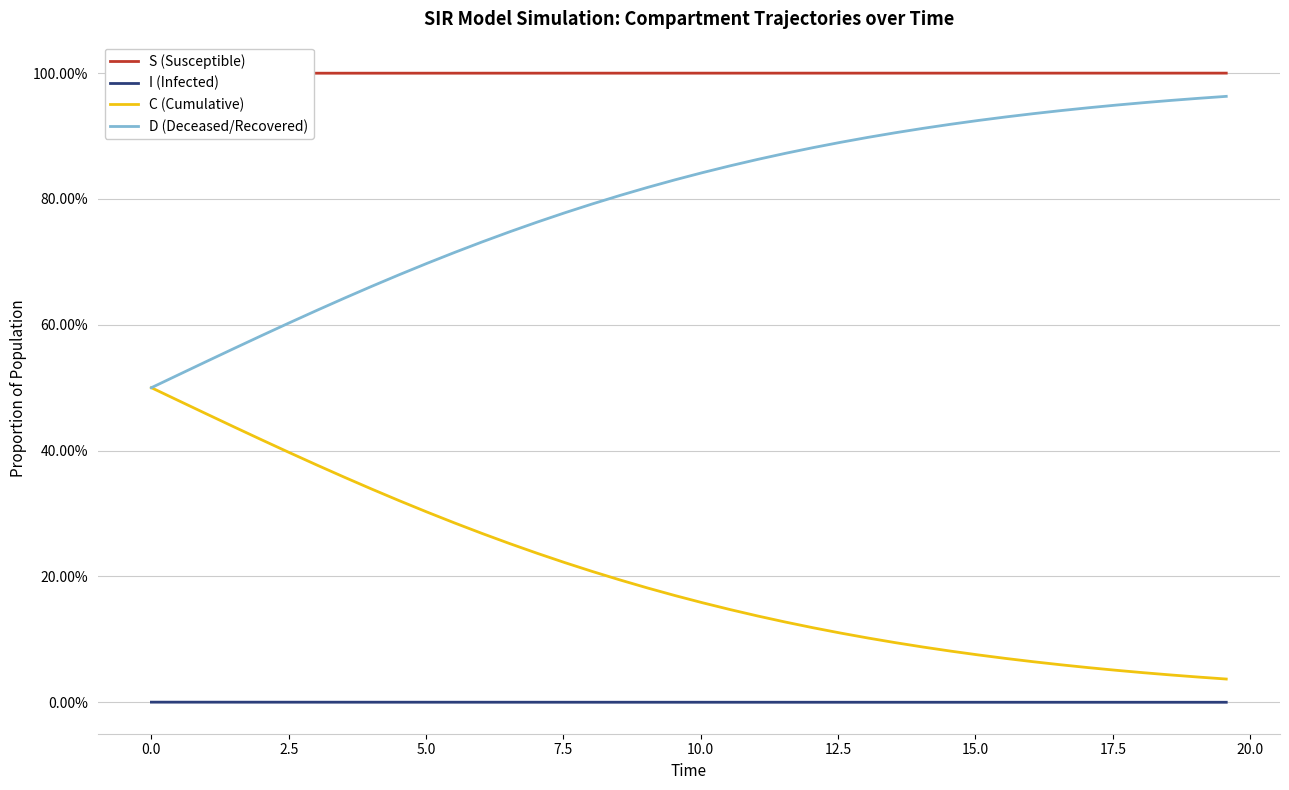

What is the sum of all C (Cumulative) values?

8.1